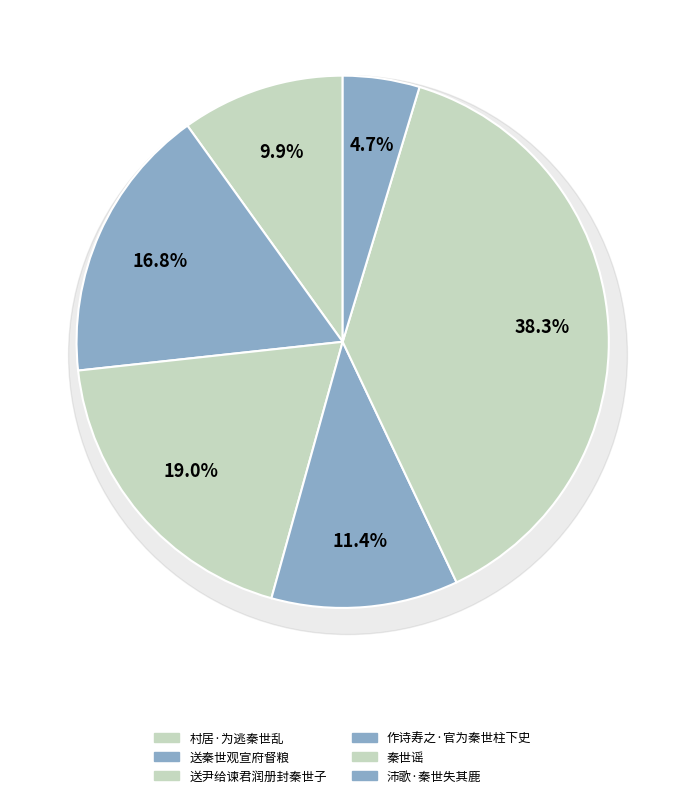

Rank the categories by value from highest to lowest.

秦世谣, 送尹给谏君润册封秦世子, 送秦世观宣府督粮, 作诗寿之·官为秦世柱下史, 村居·为逃秦世乱, 沛歌·秦世失其鹿